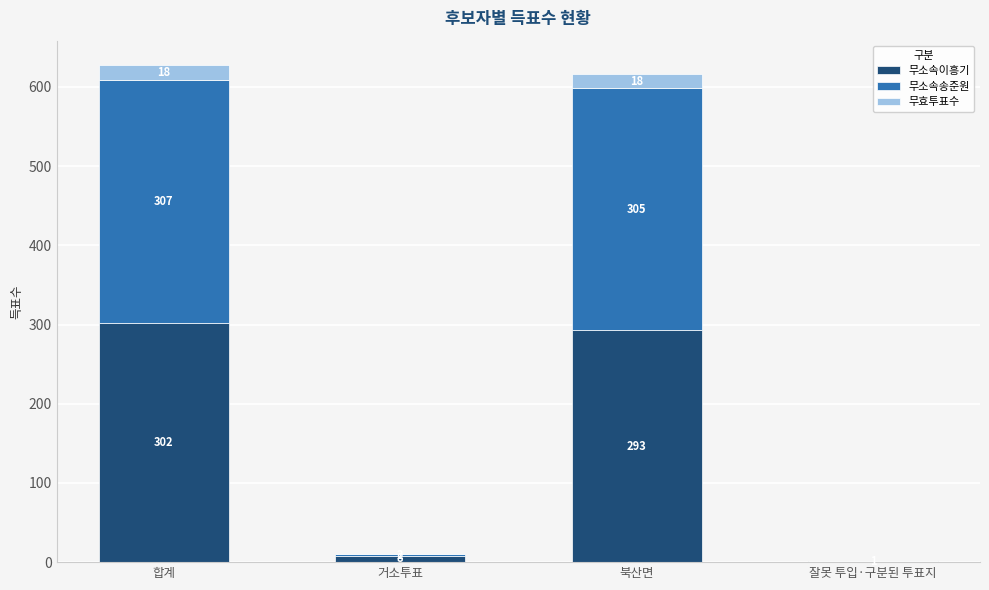

What is the maximum value for 무소속이흥기?

302